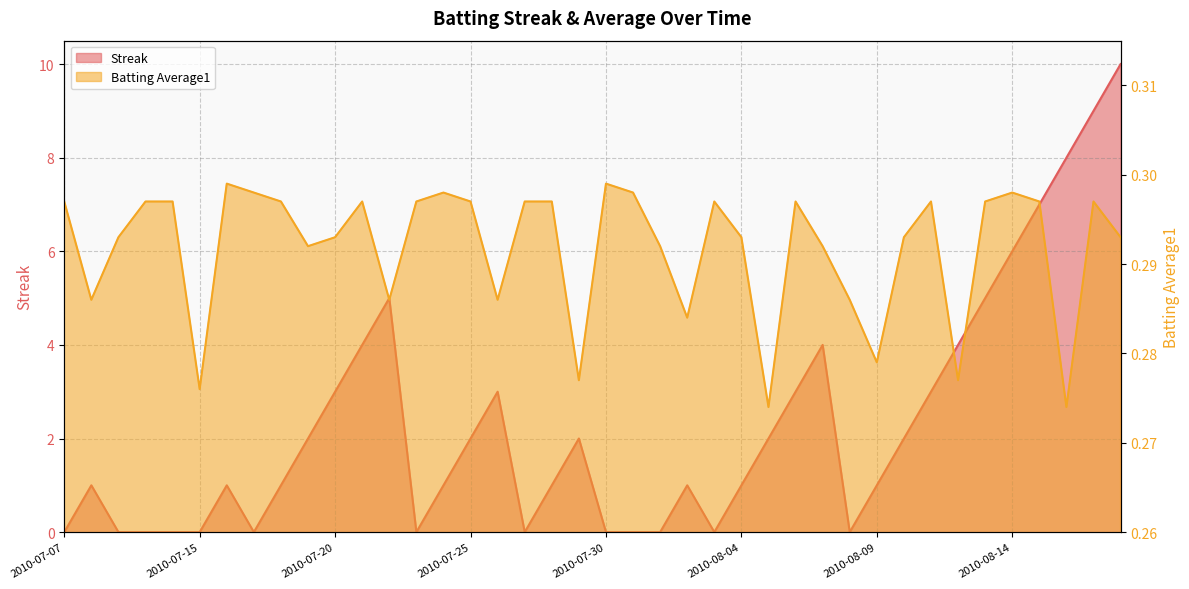

What are all the series names shown in the legend?

Streak, Batting Average1